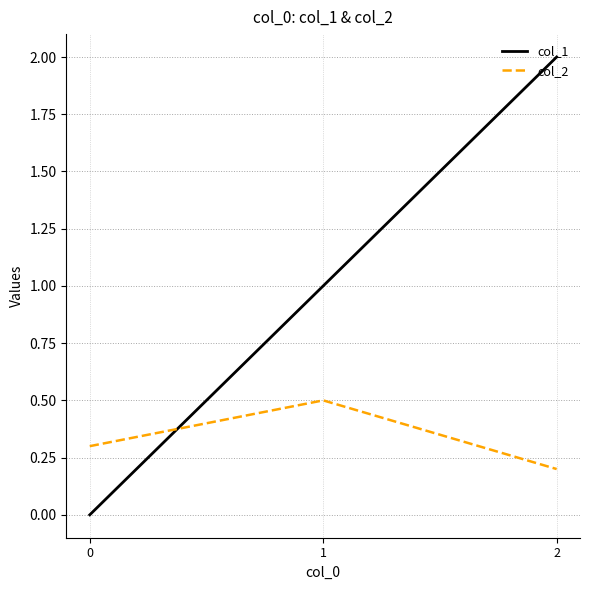

Which series has the largest range (max minus min)?

col_1